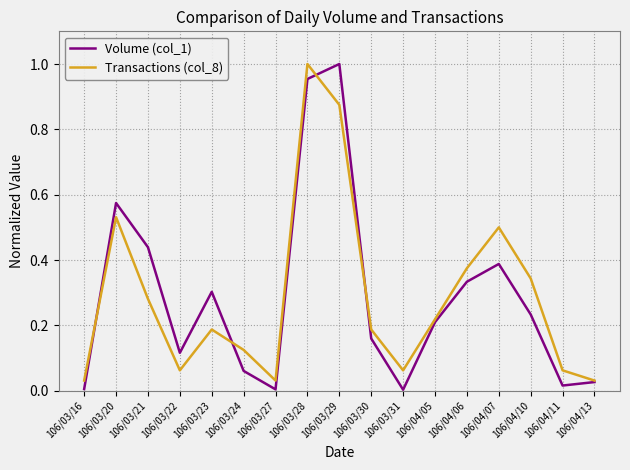

What position from the right is 106/03/23?

13